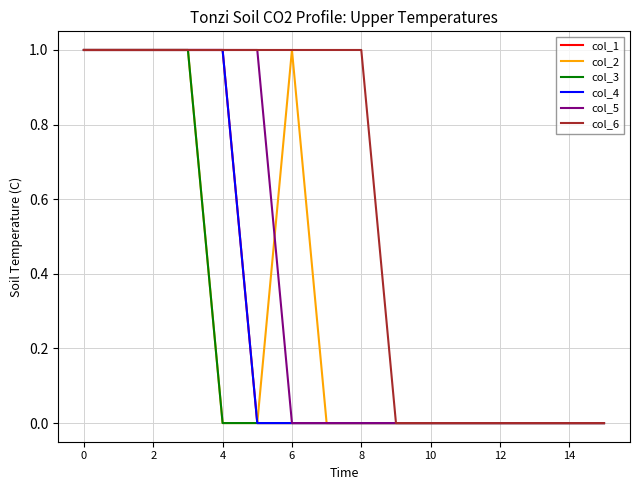

What is the highest value of the col_1 series?

1